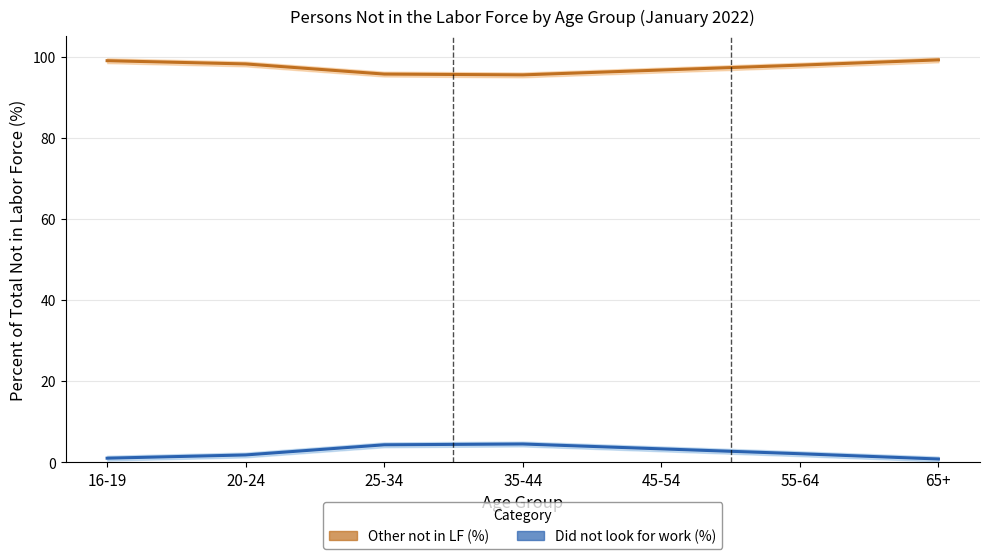

How many lines are shown in the chart?

2